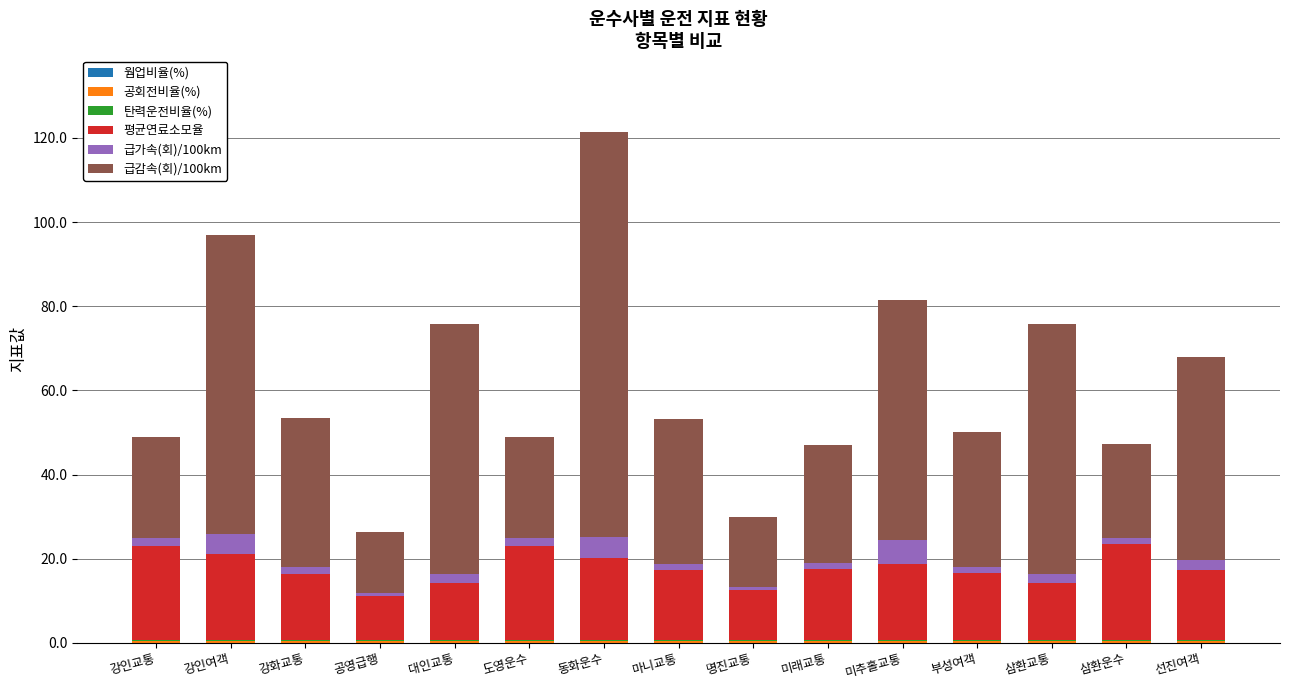

At which category is the sum across all series the highest?

동화운수